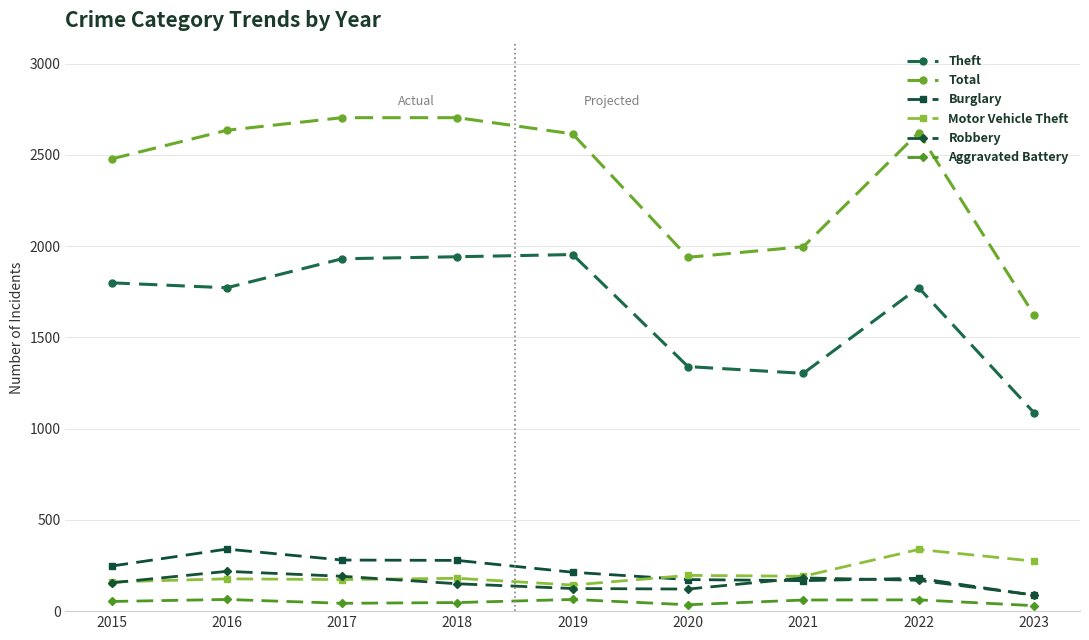

What is the maximum value for Total?

2704